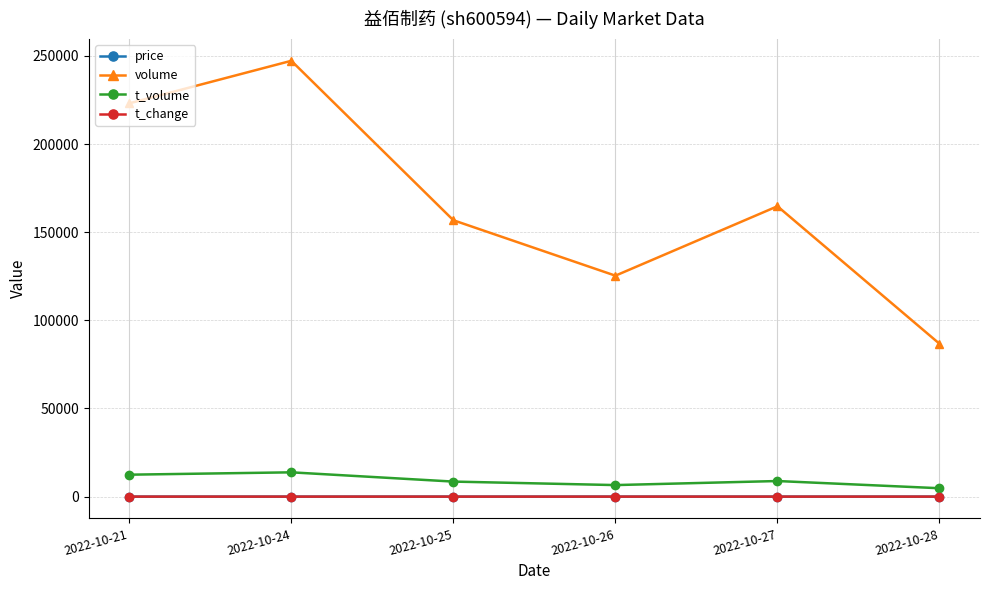

List the labels in order of volume value, largest first.

2022-10-24, 2022-10-21, 2022-10-27, 2022-10-25, 2022-10-26, 2022-10-28